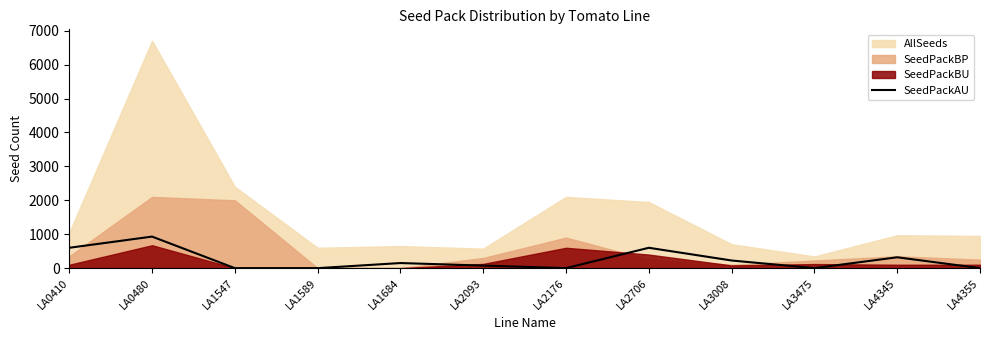

At which label does the data first exceed 150?

LA0410